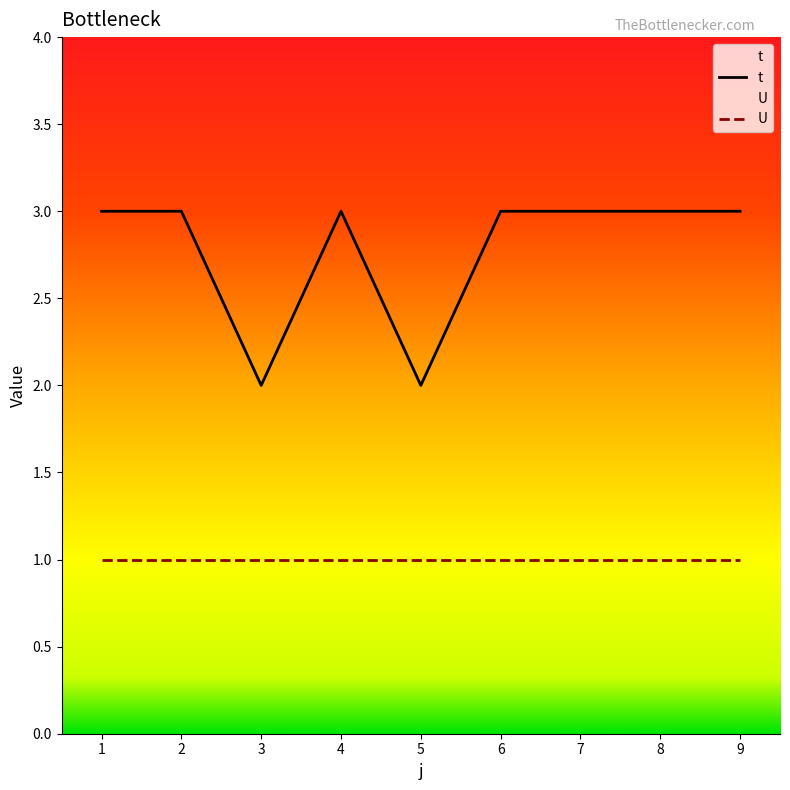

What is the average value?

3